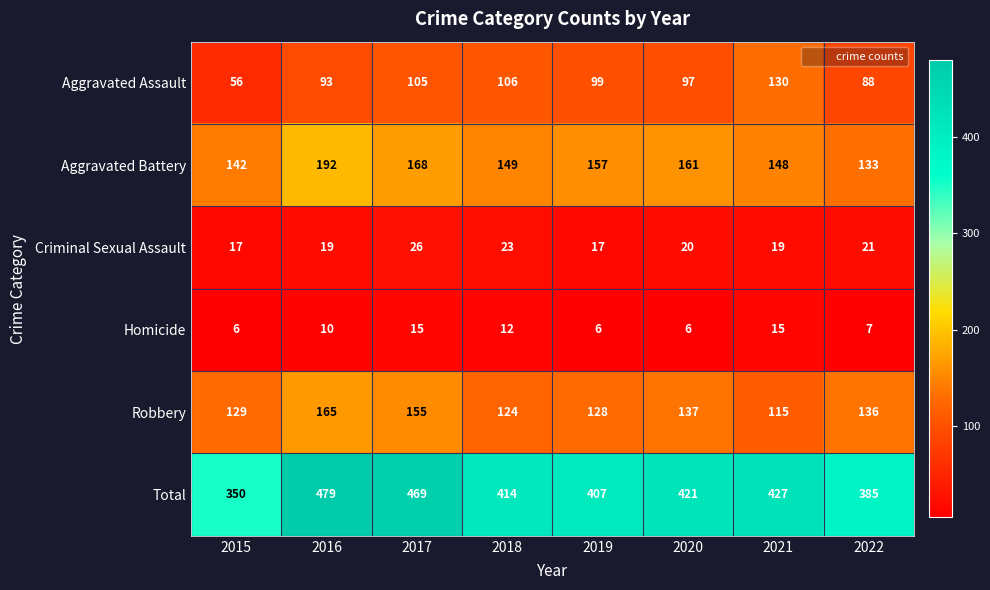

Rank the series at 2020 from lowest to highest value.

Homicide, Criminal Sexual Assault, Aggravated Assault, Robbery, Aggravated Battery, Total